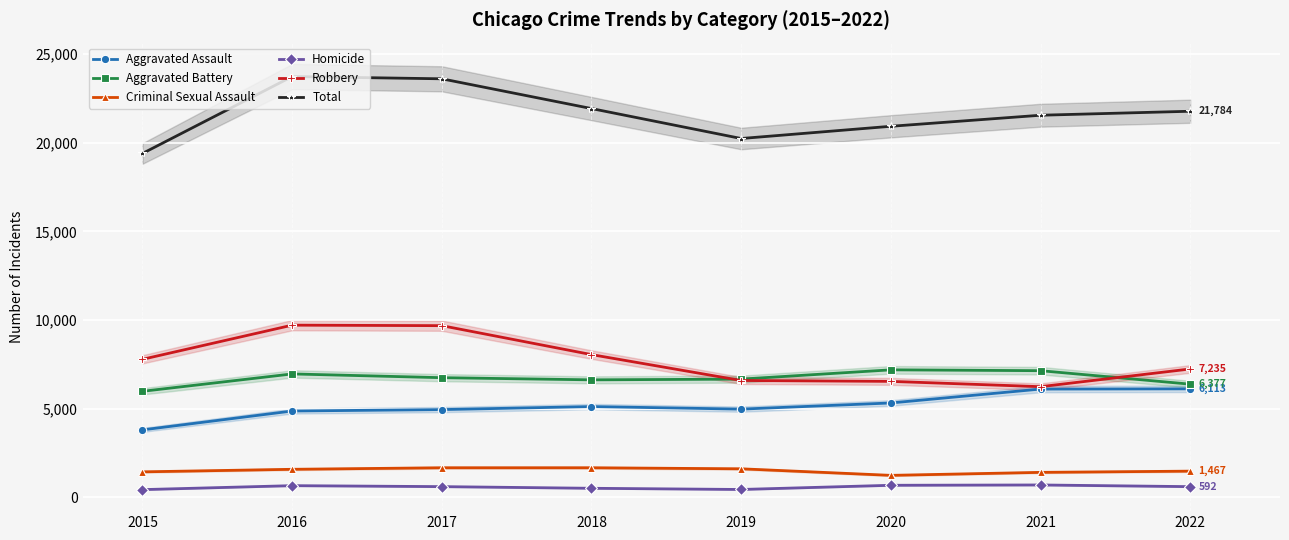

At 2018, list the series in order from smallest to largest.

Homicide, Criminal Sexual Assault, Aggravated Assault, Aggravated Battery, Robbery, Total